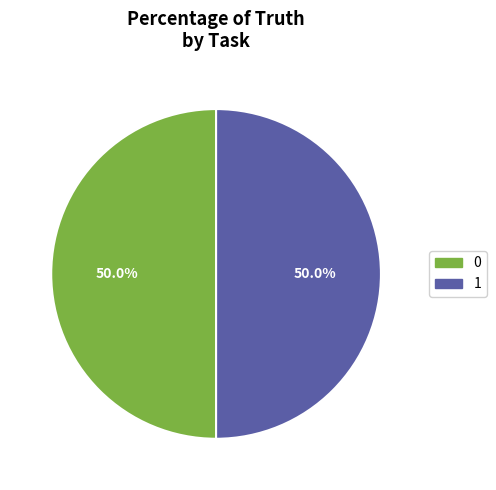

Approximately how many times larger is the value at 0 compared to 1?

1.0